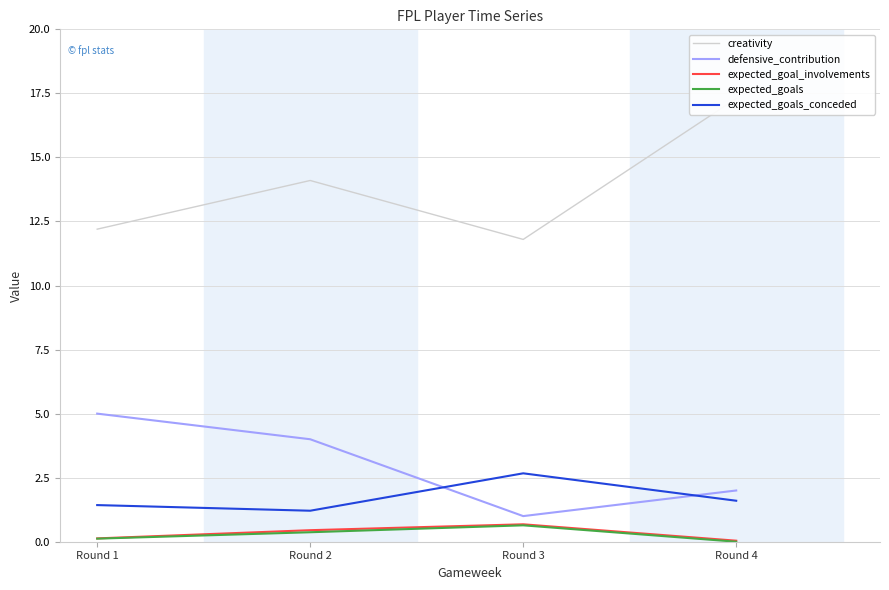

At how many categories does at least one series exceed 10?

4